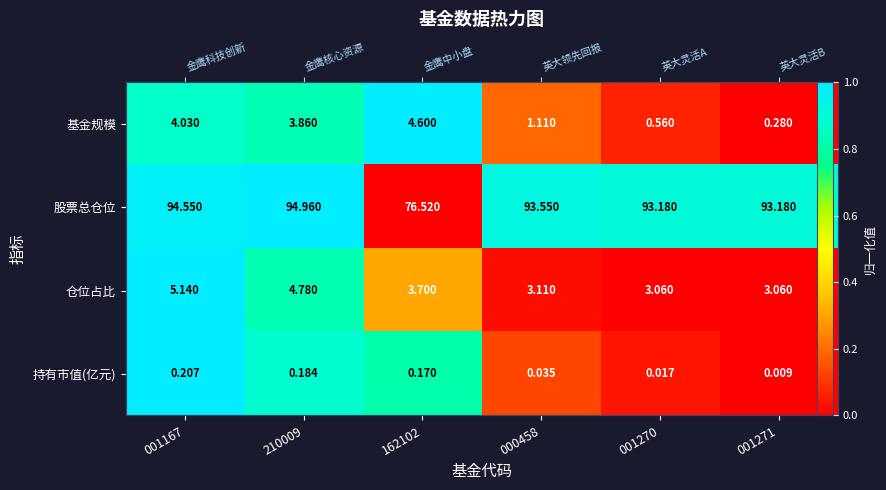

At which label does 仓位占比 reach its minimum?

001270